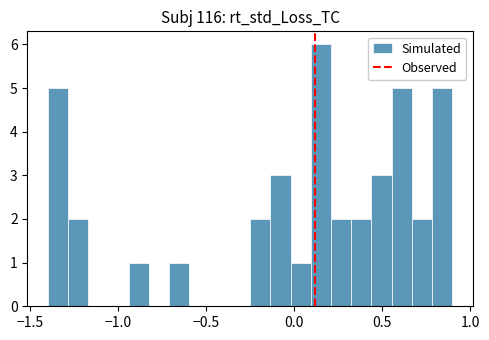

Around what value on the x-axis is the tallest bar? Give the approximate position of its centre, as read against the axis.

0.15